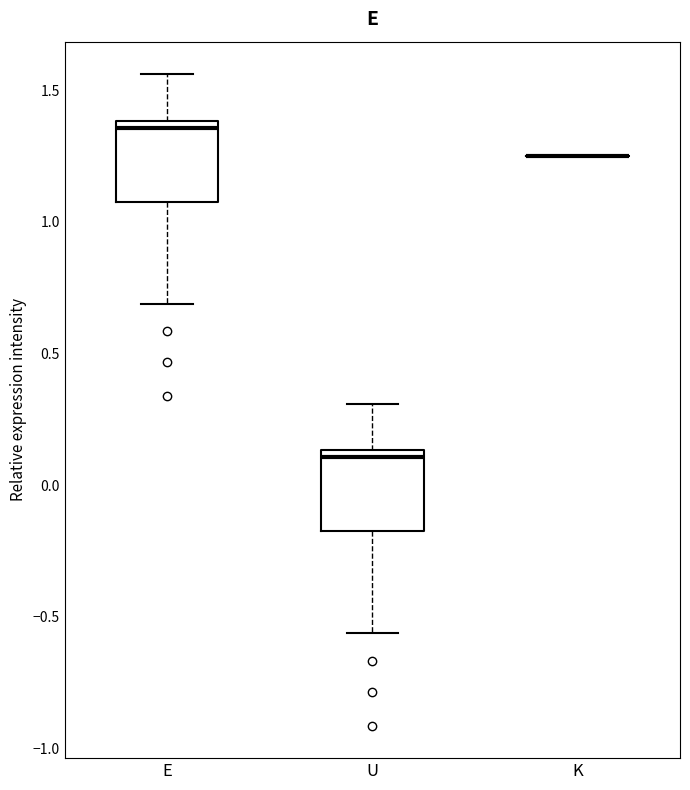

Reading left to right, transcribe this box plot: for each box, give where its median line is, the range the box spans, and where its two whiskers end, as read against the y-axis. The values are not printed on the chart, so give them approximately, as read against the axis.

E: median 1.35, box 1.10 to 1.40, whiskers 0.70 to 1.55
U: median 0.10, box -0.15 to 0.15, whiskers -0.55 to 0.30
K: box collapsed to a line at 1.25, whiskers 1.25 to 1.25